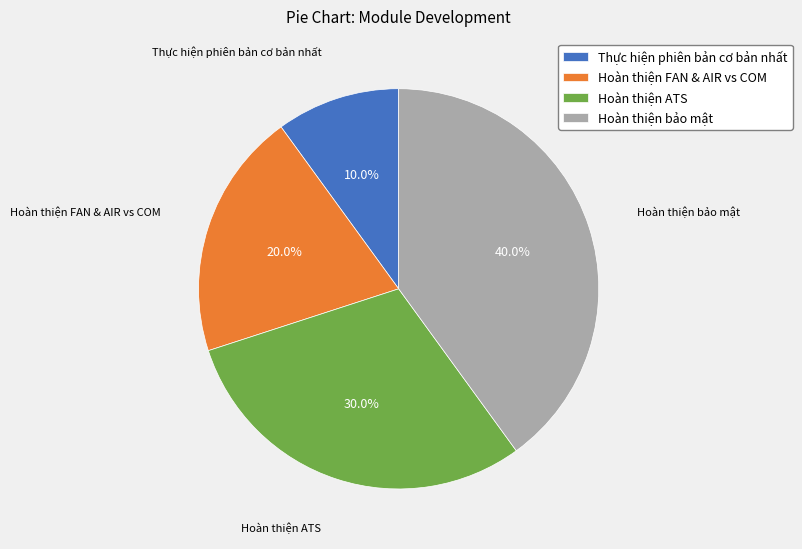

To the nearest percent, what portion does Hoàn thiện ATS represent?

30%